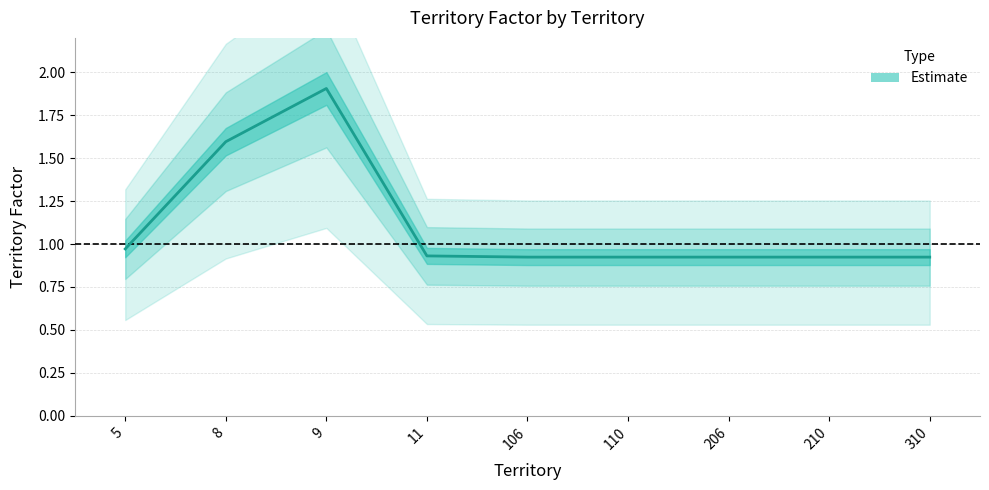

Is it true that the value at 210 is 0.5?

False